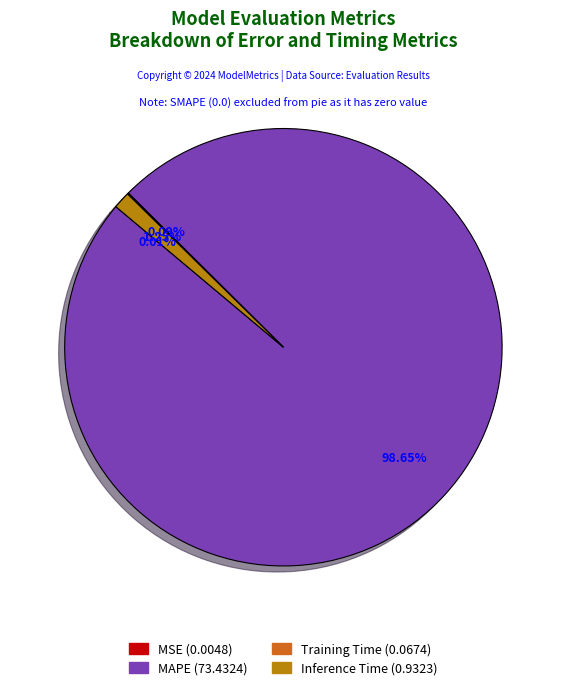

Which category has the biggest portion of the pie?

MAPE